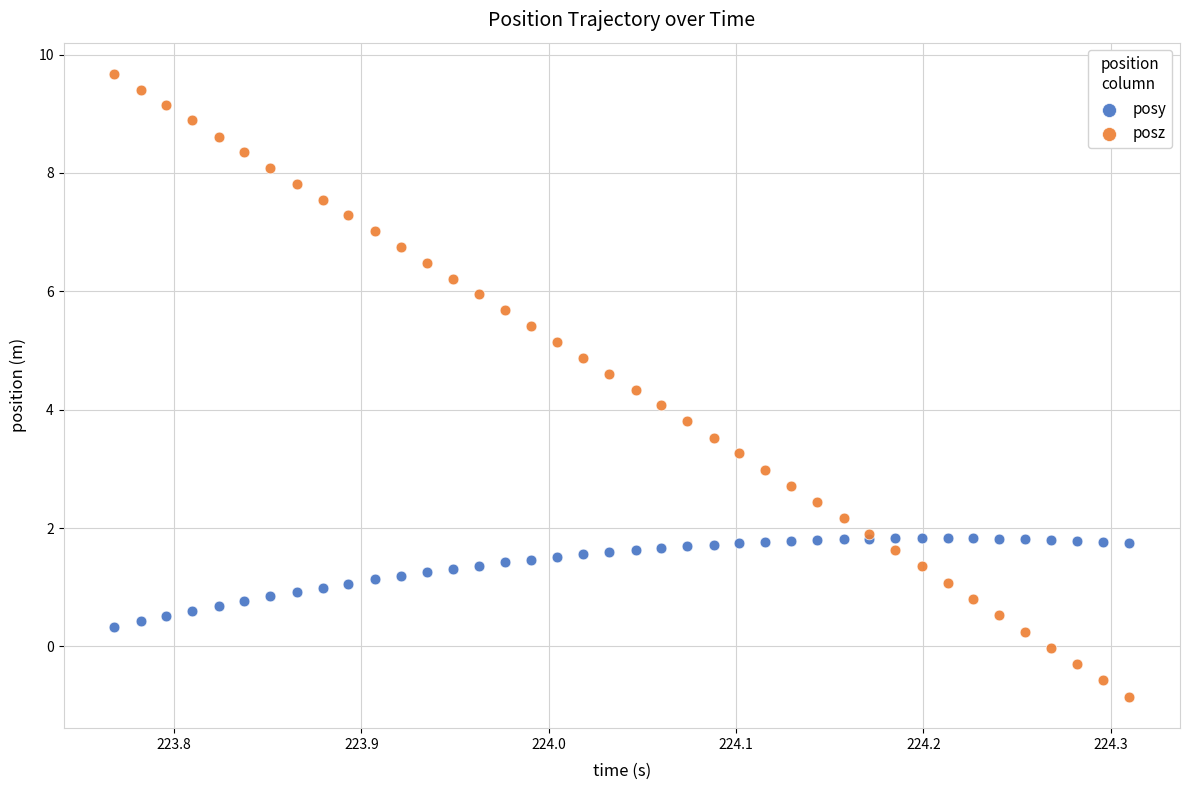

Which series reaches the maximum Y coordinate?

posz